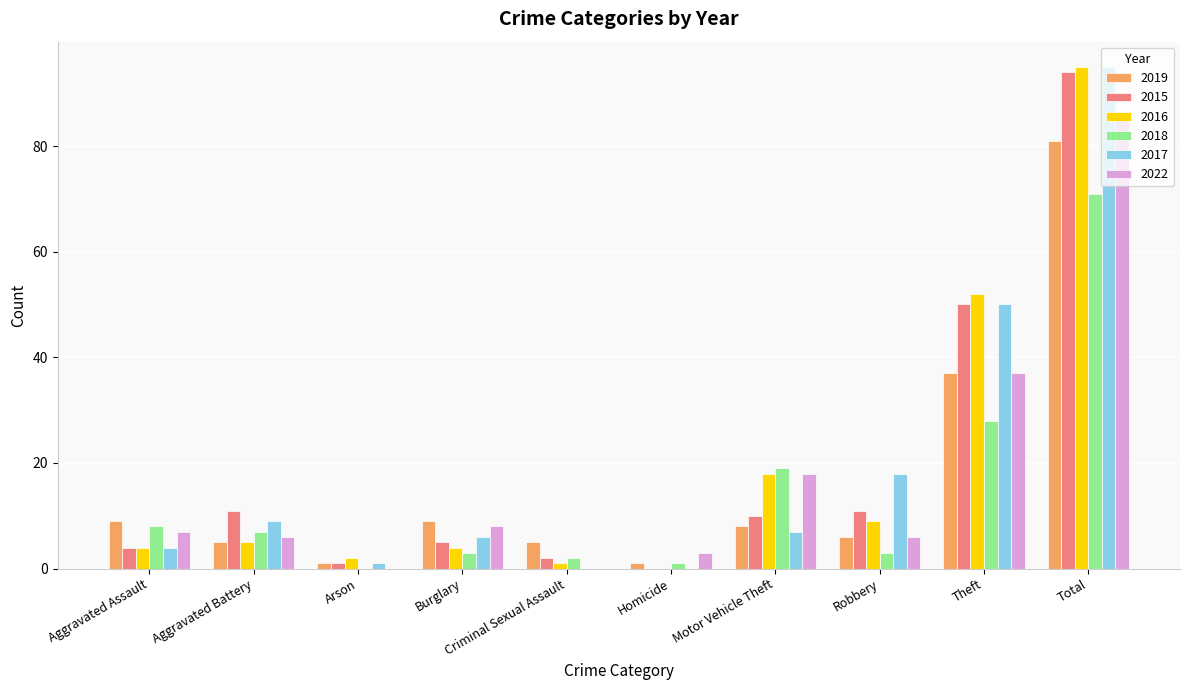

What is the spread (max minus min) of values at Homicide?

3